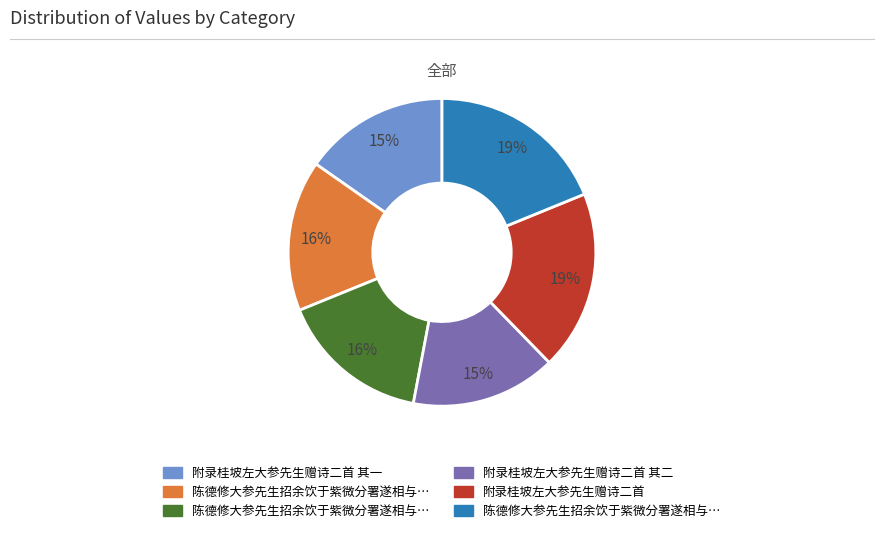

To the nearest percent, what is the average slice percentage?

17%